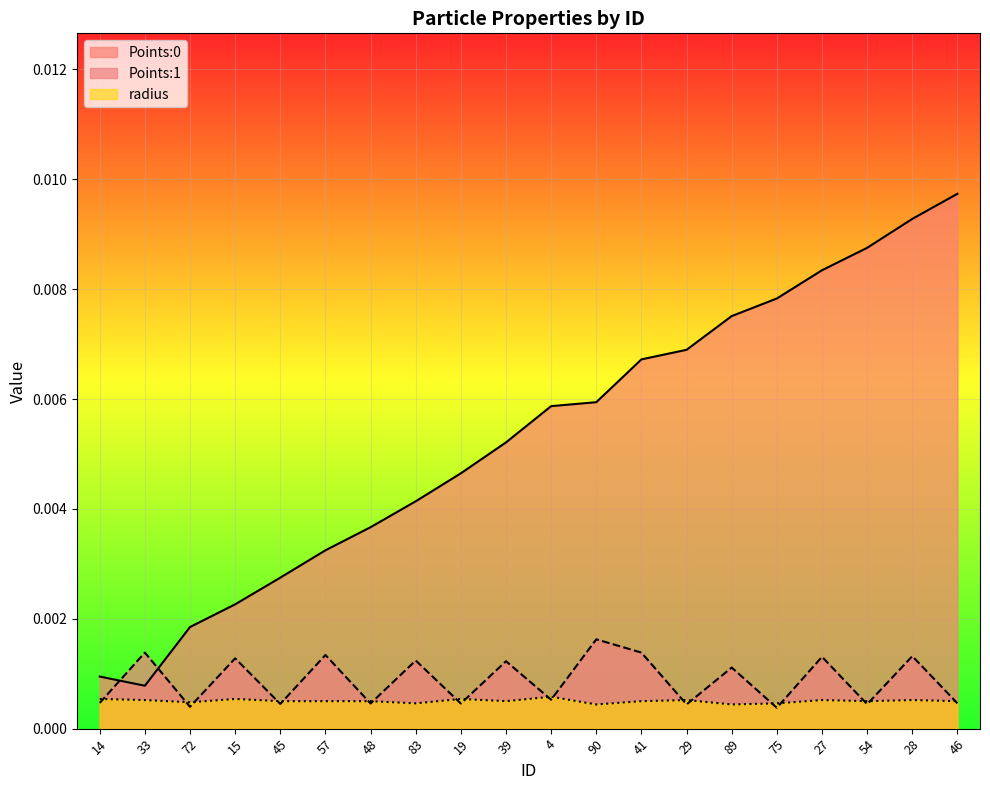

Which series has the largest range (max minus min)?

Points:0